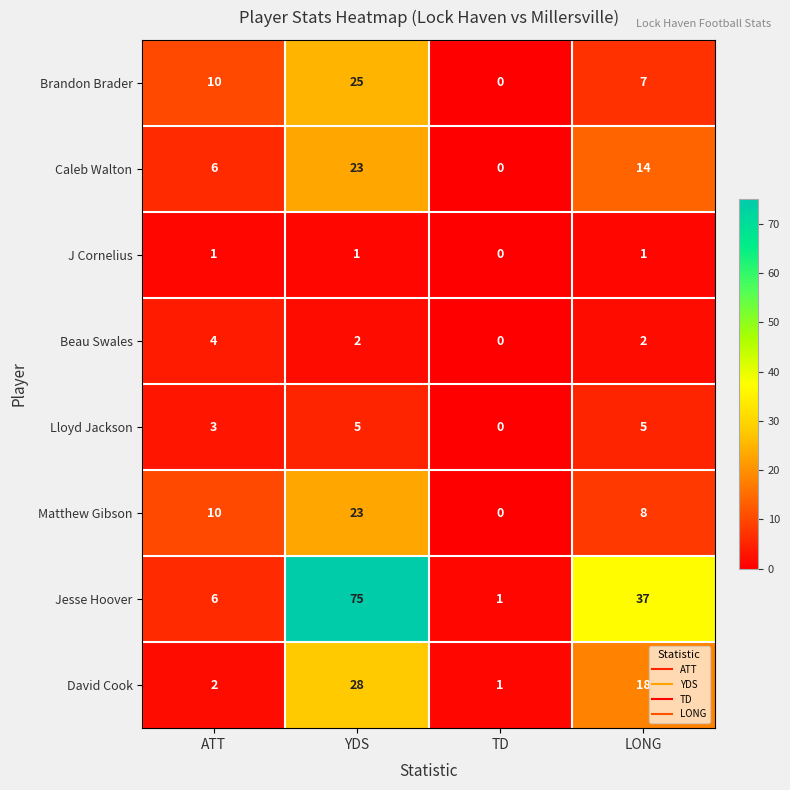

What is the difference between the Brandon Brader values at TD and YDS?

25